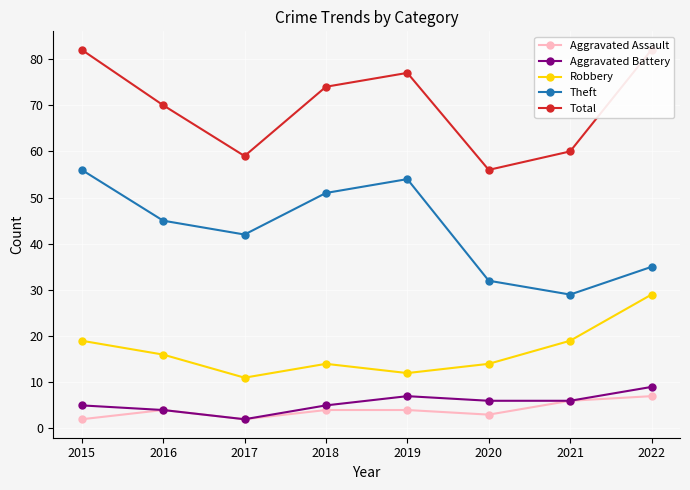

How many distinct data groups are displayed?

5